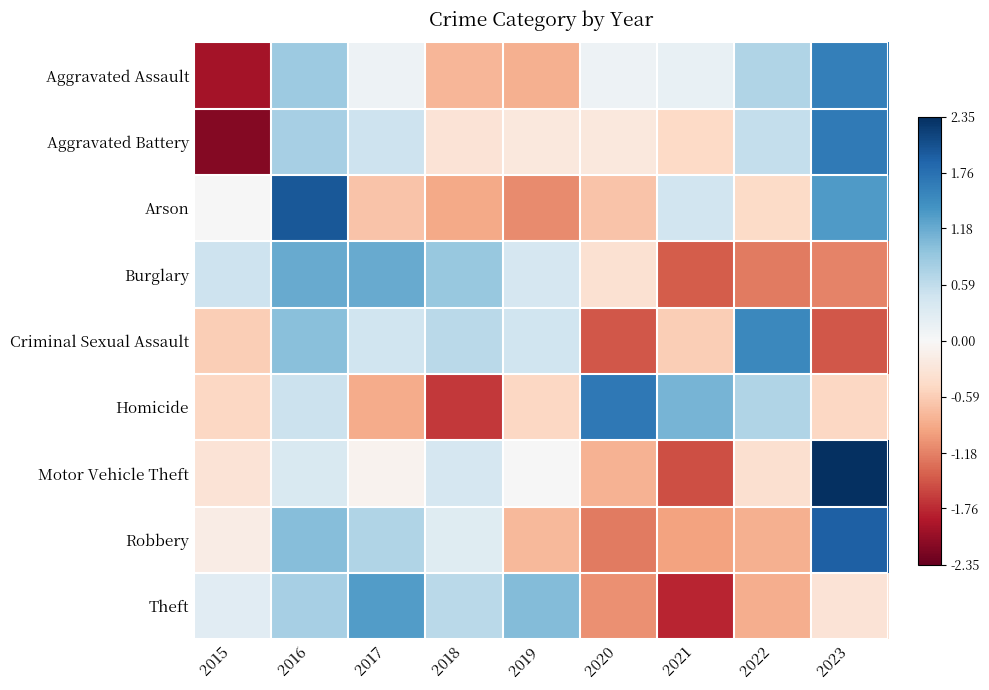

Reading left to right, transcribe all the data shown in this chart.

Aggravated Assault: 2015=-2.0	2016=0.9	2017=0.1	2018=-0.8	2019=-0.8	2020=0.1	2021=0.2	2022=0.7	2023=1.6
Aggravated Battery: 2015=-2.2	2016=0.8	2017=0.5	2018=-0.3	2019=-0.3	2020=-0.3	2021=-0.5	2022=0.6	2023=1.7
Arson: 2015=0.0	2016=2.0	2017=-0.7	2018=-0.9	2019=-1.1	2020=-0.7	2021=0.4	2022=-0.4	2023=1.3
Burglary: 2015=0.5	2016=1.2	2017=1.2	2018=0.9	2019=0.4	2020=-0.4	2021=-1.4	2022=-1.2	2023=-1.2
Criminal Sexual Assault: 2015=-0.6	2016=1.0	2017=0.5	2018=0.6	2019=0.5	2020=-1.5	2021=-0.6	2022=1.5	2023=-1.5
Homicide: 2015=-0.5	2016=0.5	2017=-0.9	2018=-1.7	2019=-0.5	2020=1.7	2021=1.1	2022=0.7	2023=-0.5
Motor Vehicle Theft: 2015=-0.3	2016=0.4	2017=-0.1	2018=0.4	2019=0.0	2020=-0.8	2021=-1.5	2022=-0.4	2023=2.4
Robbery: 2015=-0.2	2016=1.0	2017=0.7	2018=0.3	2019=-0.8	2020=-1.2	2021=-0.9	2022=-0.8	2023=1.9
Theft: 2015=0.3	2016=0.8	2017=1.3	2018=0.6	2019=1.0	2020=-1.1	2021=-1.8	2022=-0.8	2023=-0.3